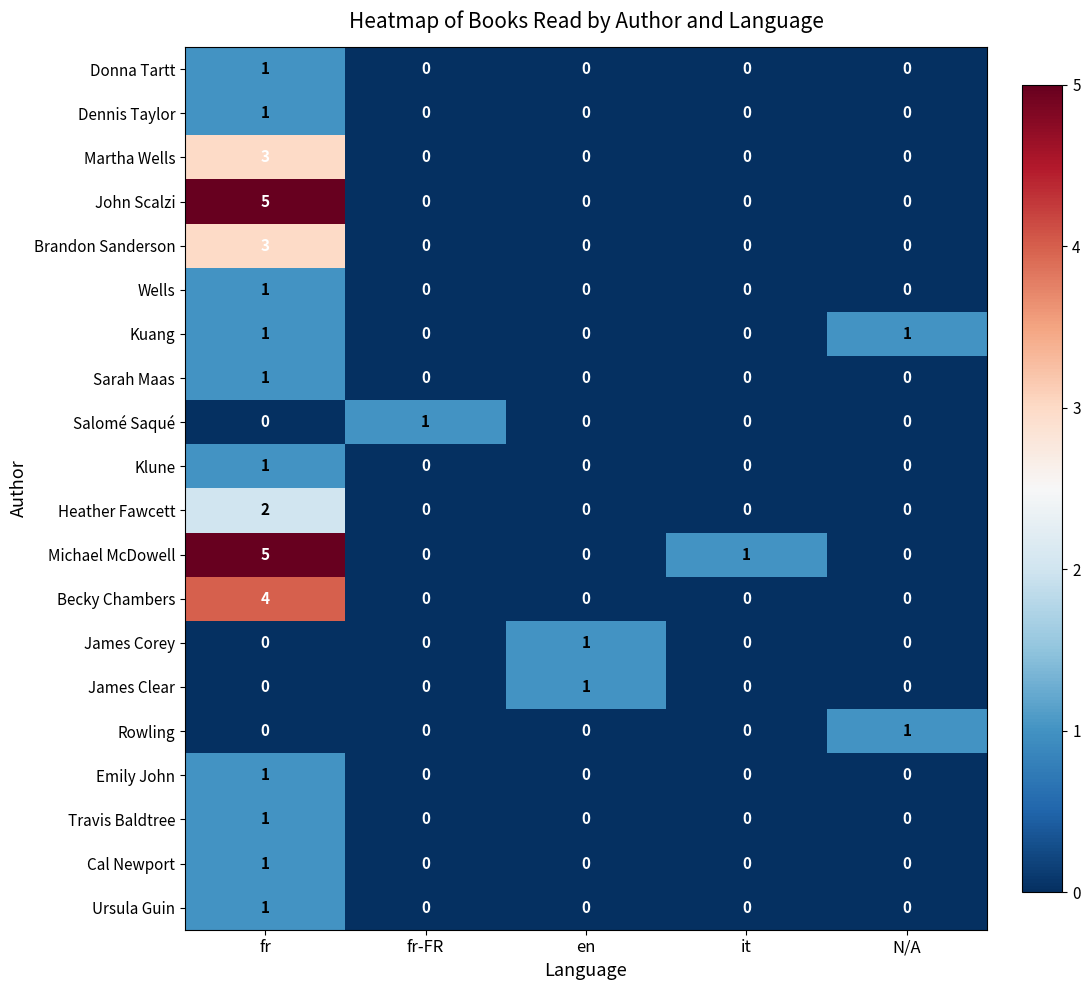

At which label does Donna Tartt reach its peak?

fr